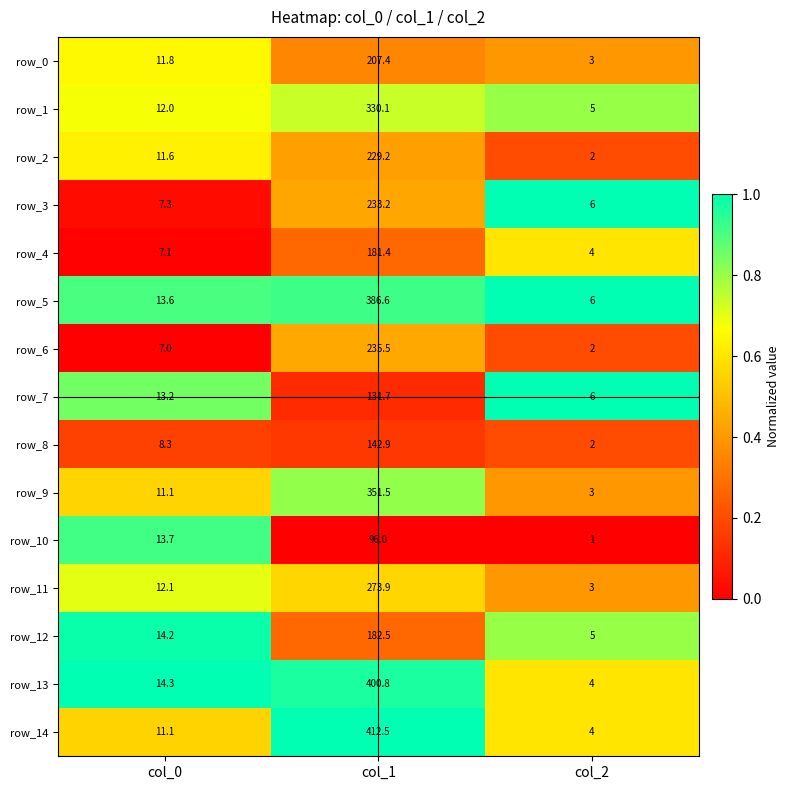

Which label corresponds to the largest value in the chart?

col_1